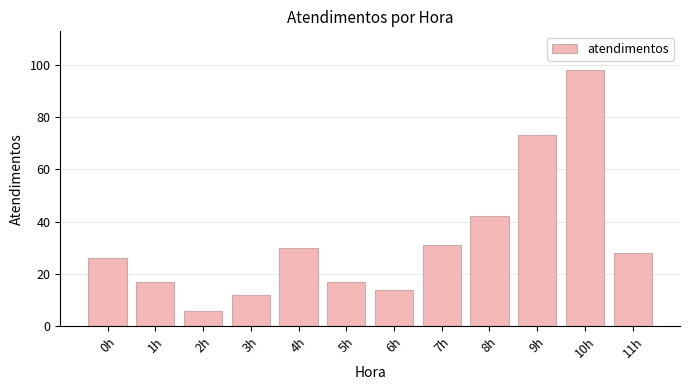

Reading left to right, extract all data points from this chart.

26	17	6	12	30	17	14	31	42	73	98	28